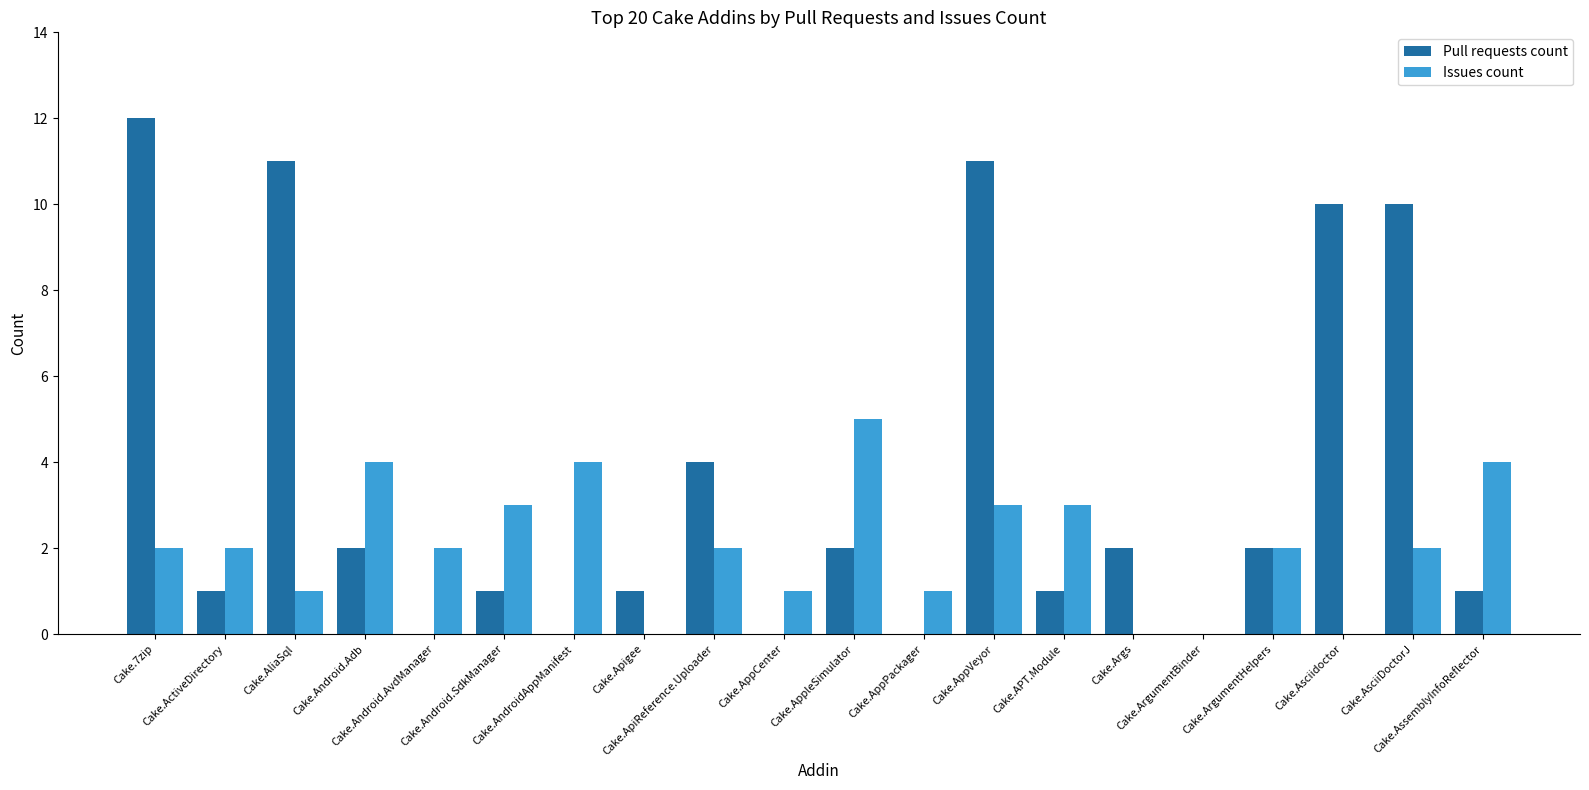

The value of Pull requests count at Cake.APT.Module is 2. True or false?

False